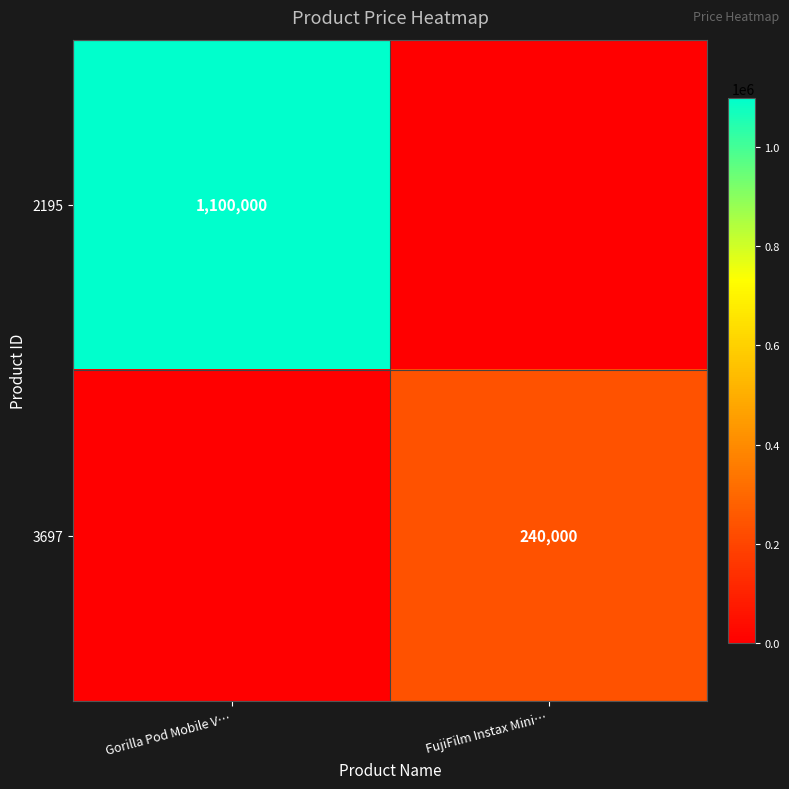

The 2195 series shows 1485874 at Gorilla Pod Mobile V…. True or false?

False